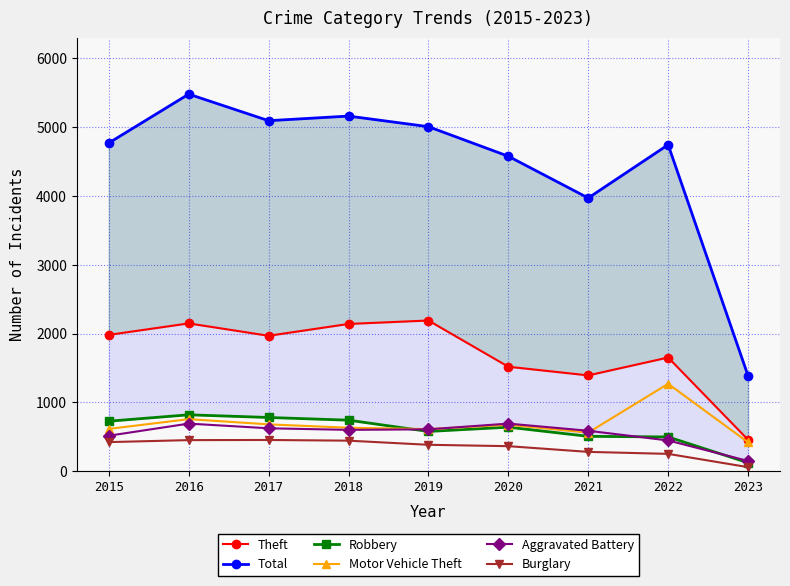

Reading right to left, extract all data points from this chart.

Theft: 456	1652	1392	1518	2190	2140	1968	2148	1981
Total: 1387	4745	3971	4578	5008	5162	5095	5481	4771
Robbery: 122	497	506	639	577	741	780	819	726
Motor Vehicle Theft: 419	1270	560	674	611	631	680	756	614
Aggravated Battery: 148	446	587	691	608	600	623	691	515
Burglary: 58	251	280	363	383	443	453	451	422